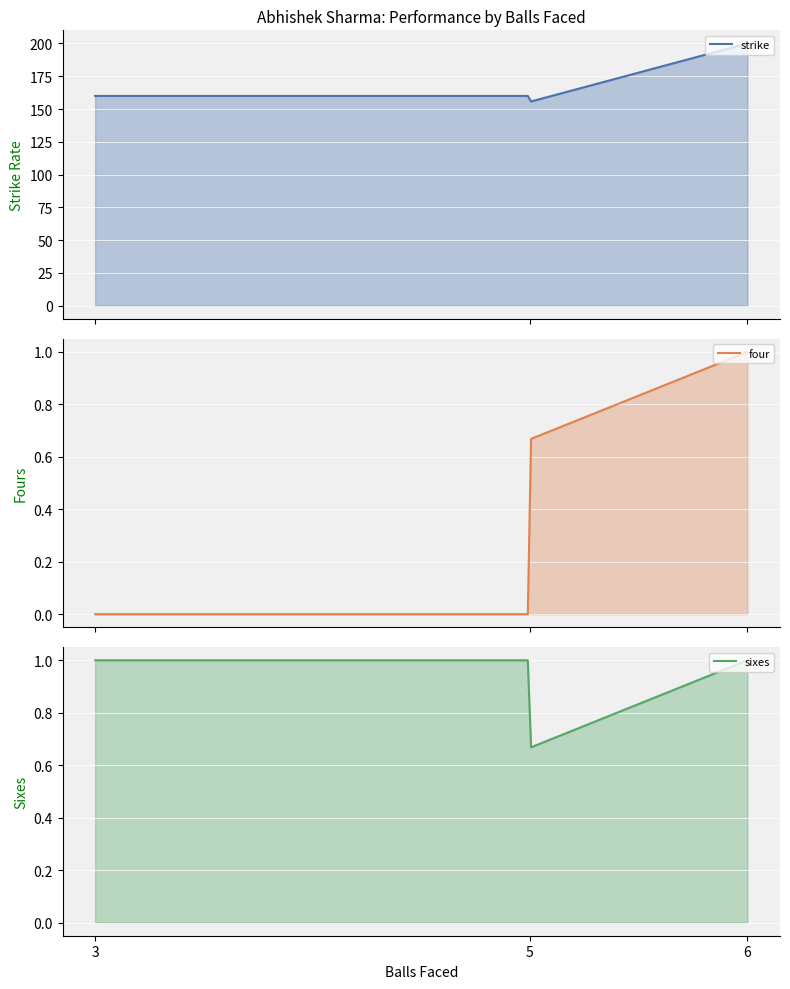

What are all the series names shown in the legend?

strike, four, sixes